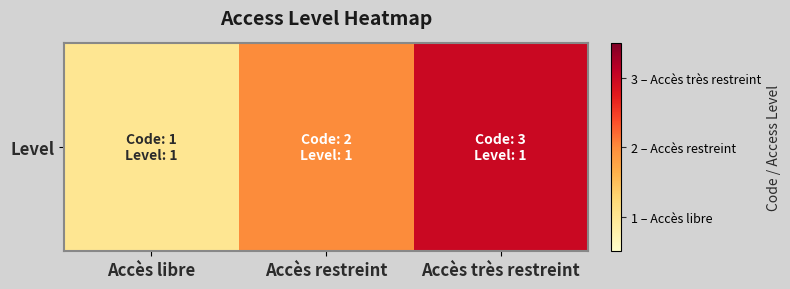

Count the values in the range 1 to 3.

3